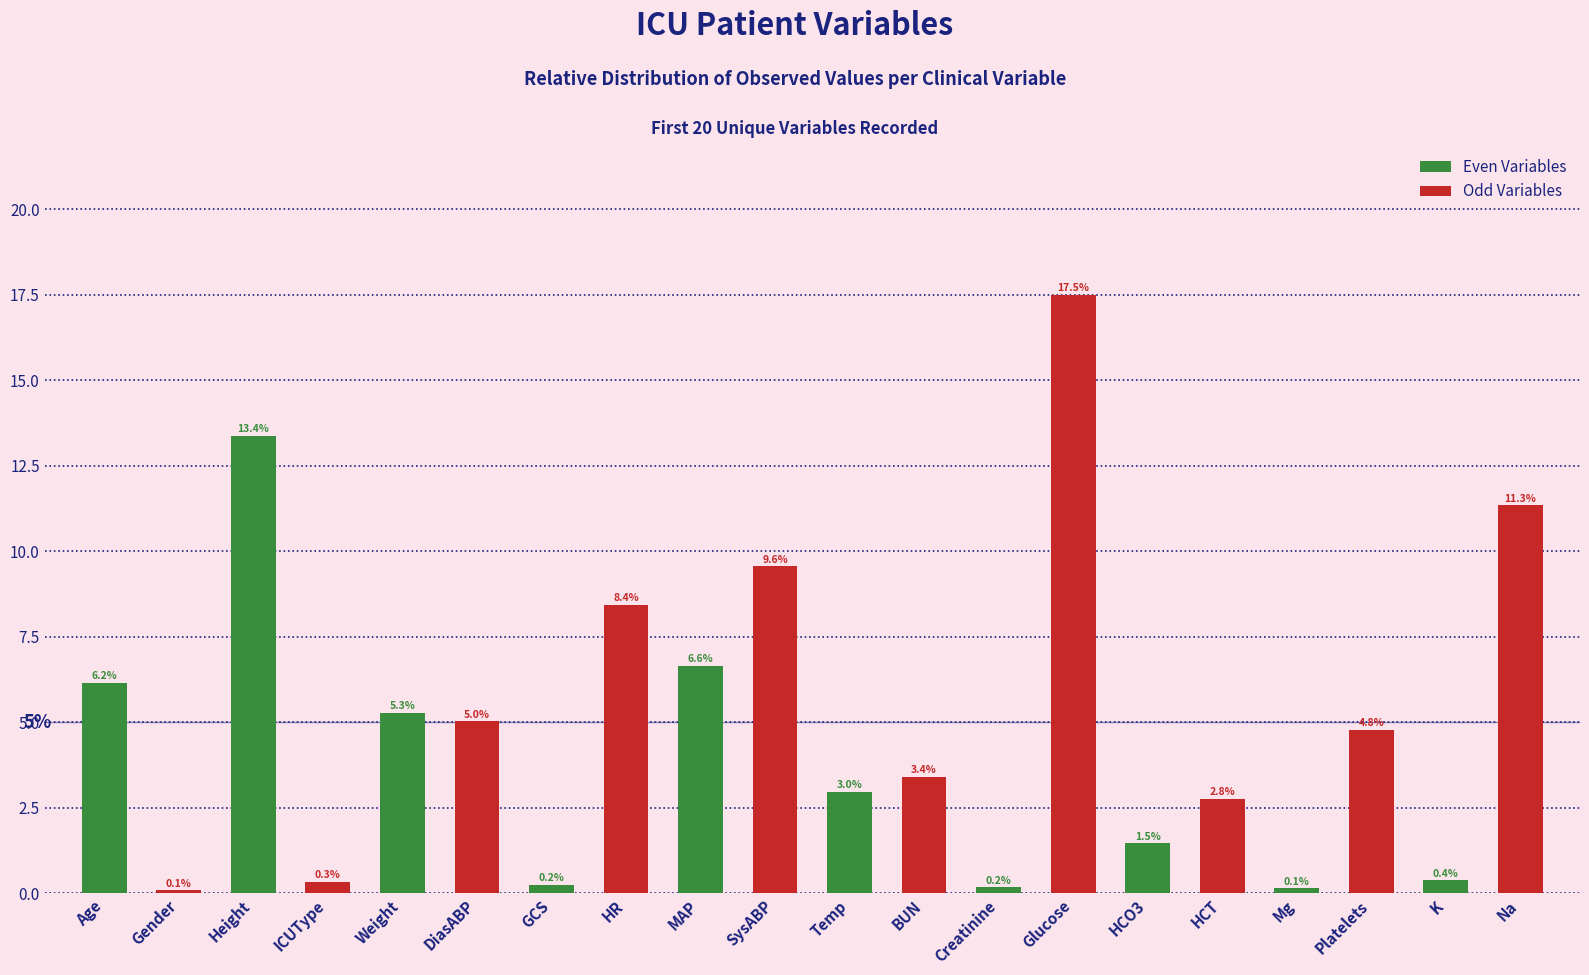

What is the total value across all series at GCS?

8.7